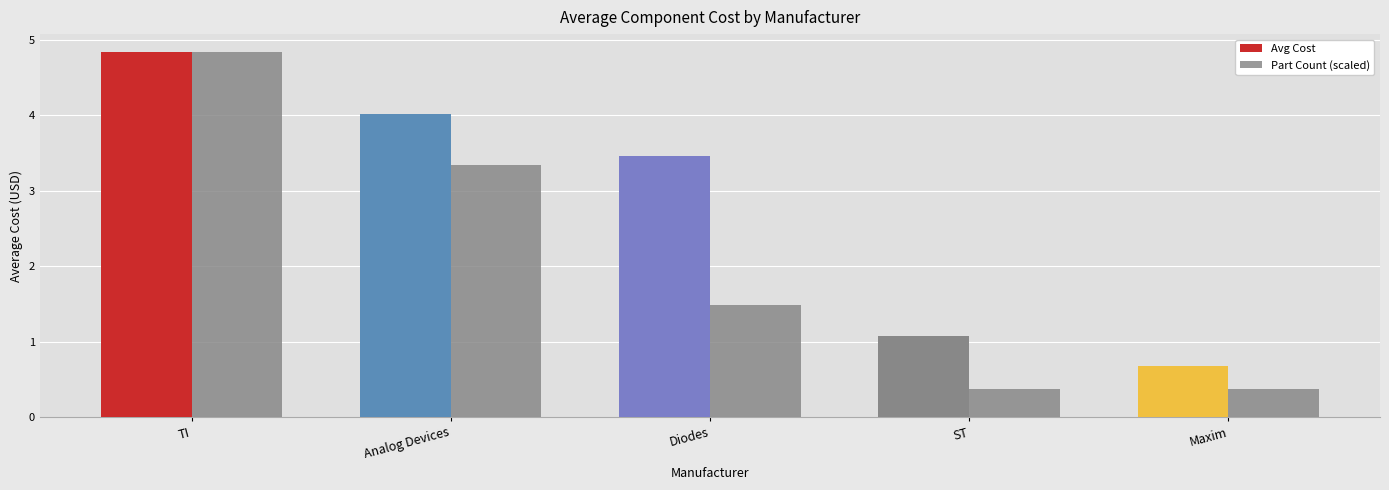

How many data points in Avg Cost are less than 3?

2